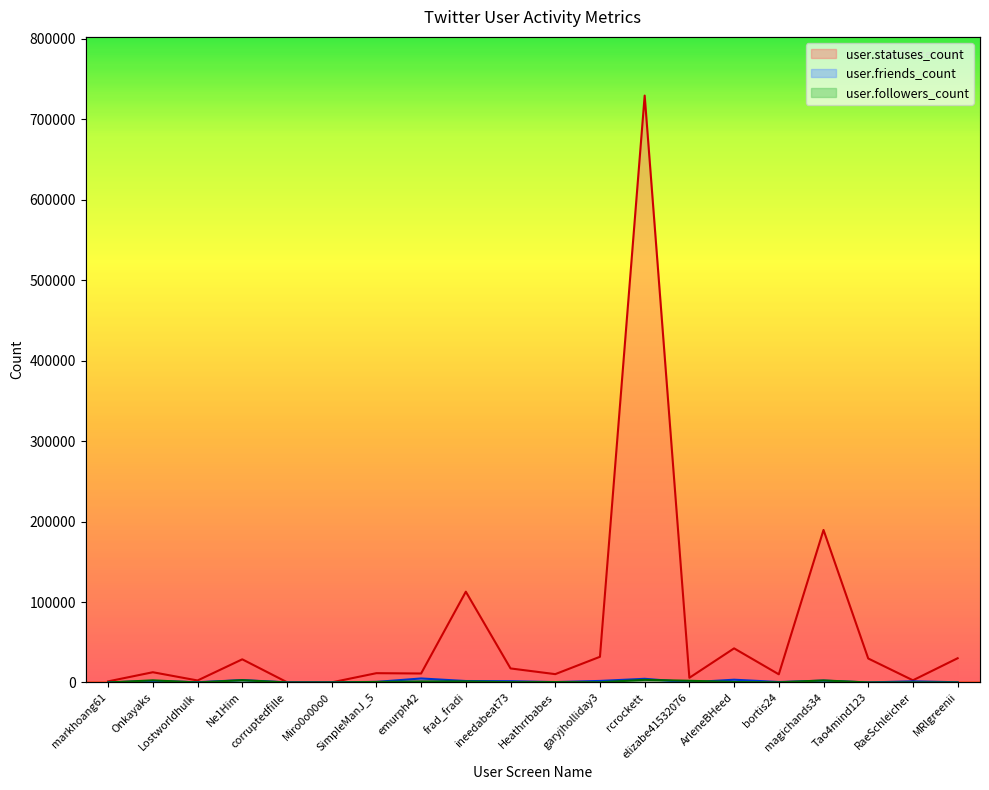

How many times do user.friends_count and user.followers_count cross each other?

8